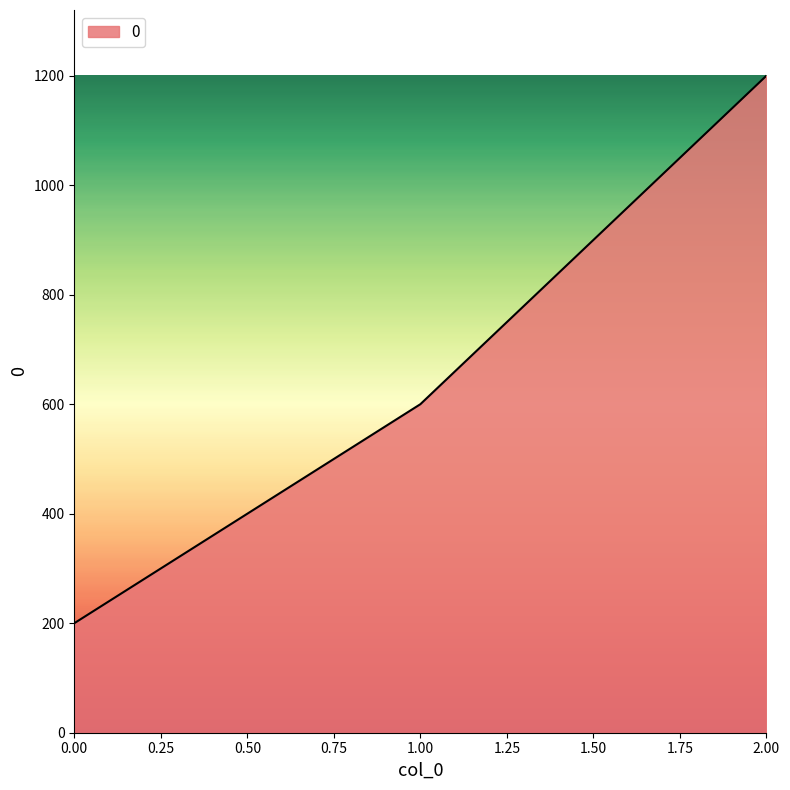

What is the difference between the second highest and minimum values?

400